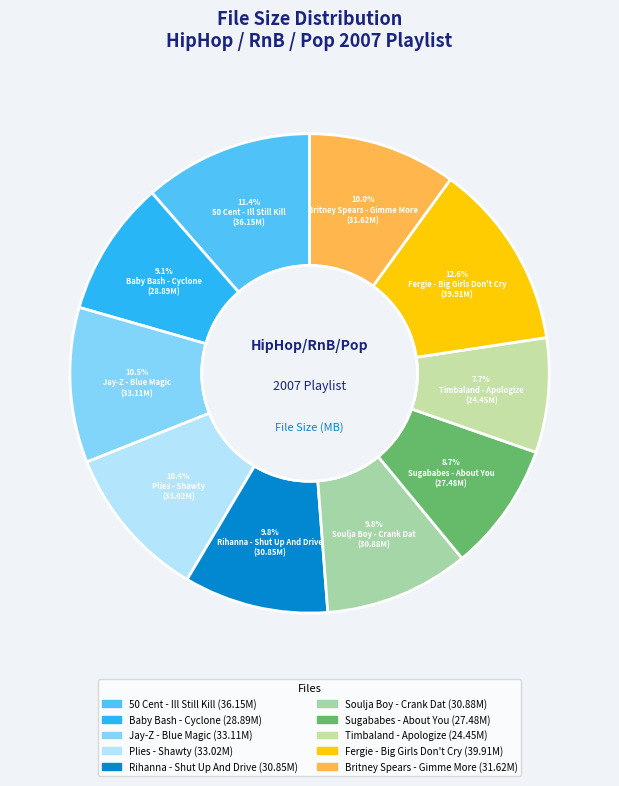

Approximately how many times larger is the value at Fergie - Big Girls Don't Cry compared to Soulja Boy - Crank Dat?

1.3